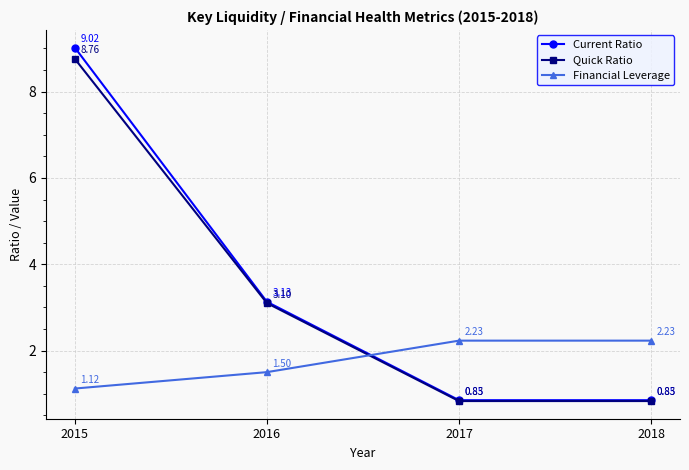

Which series has the largest range (max minus min)?

Current Ratio